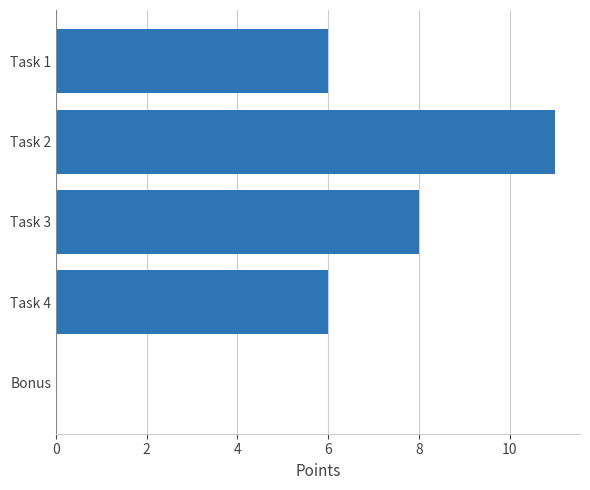

Which label corresponds to the largest value in the chart?

Task 2